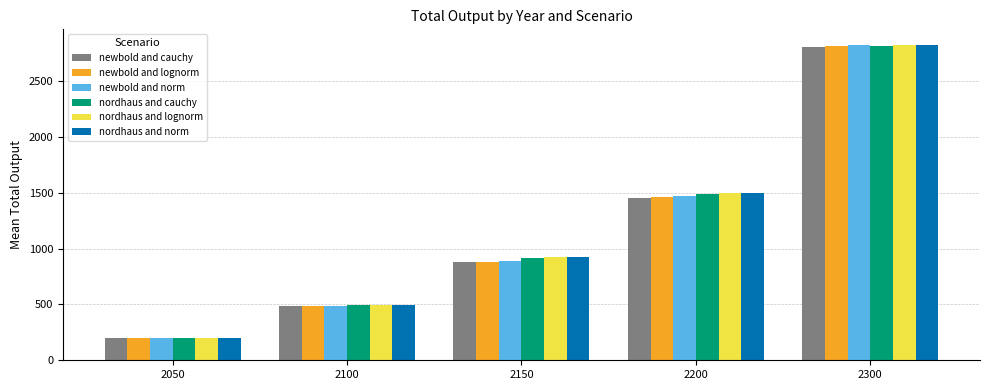

The value of nordhaus and norm at 2050 is 198.9. True or false?

True